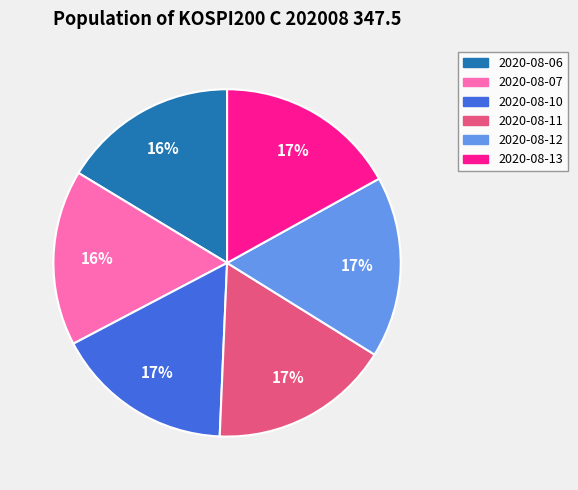

To the nearest percent, what is the difference between the largest and smallest slice percentages?

1%